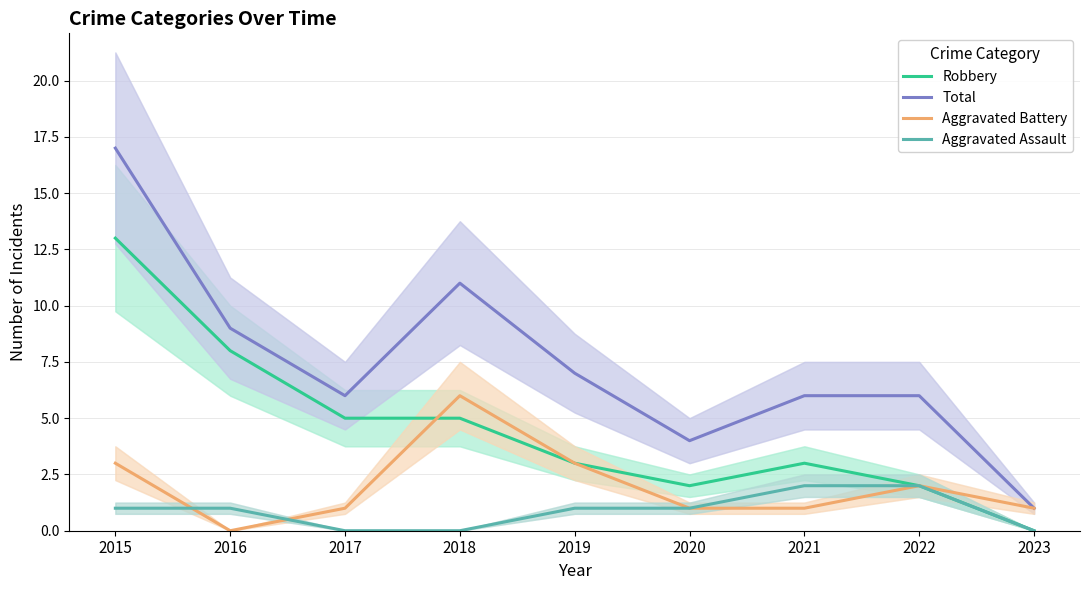

Reading left to right, what are all the values shown in this chart?

Robbery: 2015=13	2016=8	2017=5	2018=5	2019=3	2020=2	2021=3	2022=2	2023=0
Total: 2015=17	2016=9	2017=6	2018=11	2019=7	2020=4	2021=6	2022=6	2023=1
Aggravated Battery: 2015=3	2016=0	2017=1	2018=6	2019=3	2020=1	2021=1	2022=2	2023=1
Aggravated Assault: 2015=1	2016=1	2017=0	2018=0	2019=1	2020=1	2021=2	2022=2	2023=0